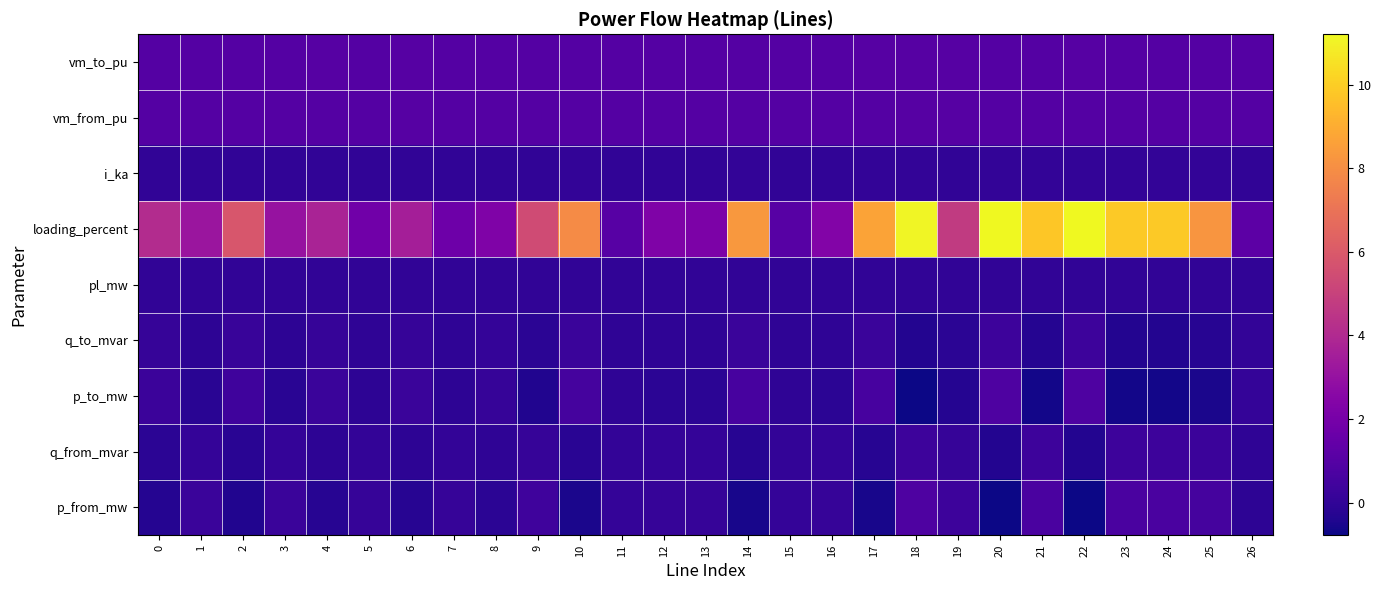

Rank the series at 4 from highest to lowest value.

loading_percent, vm_to_pu, vm_from_pu, p_to_mw, q_to_mvar, i_ka, pl_mw, q_from_mvar, p_from_mw